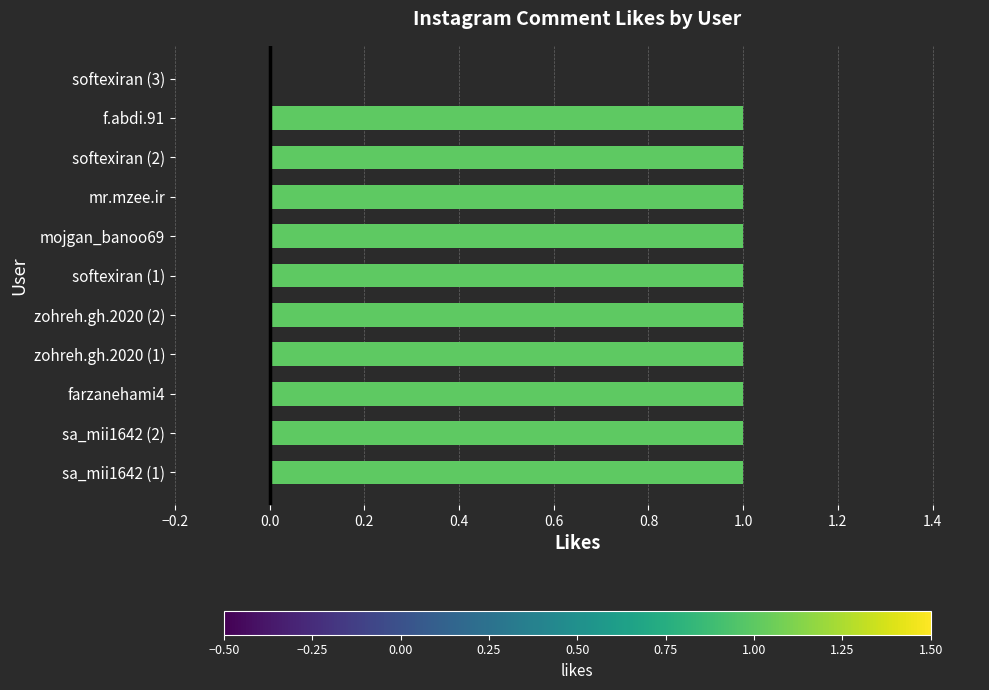

How many values are between 1 and 2?

10